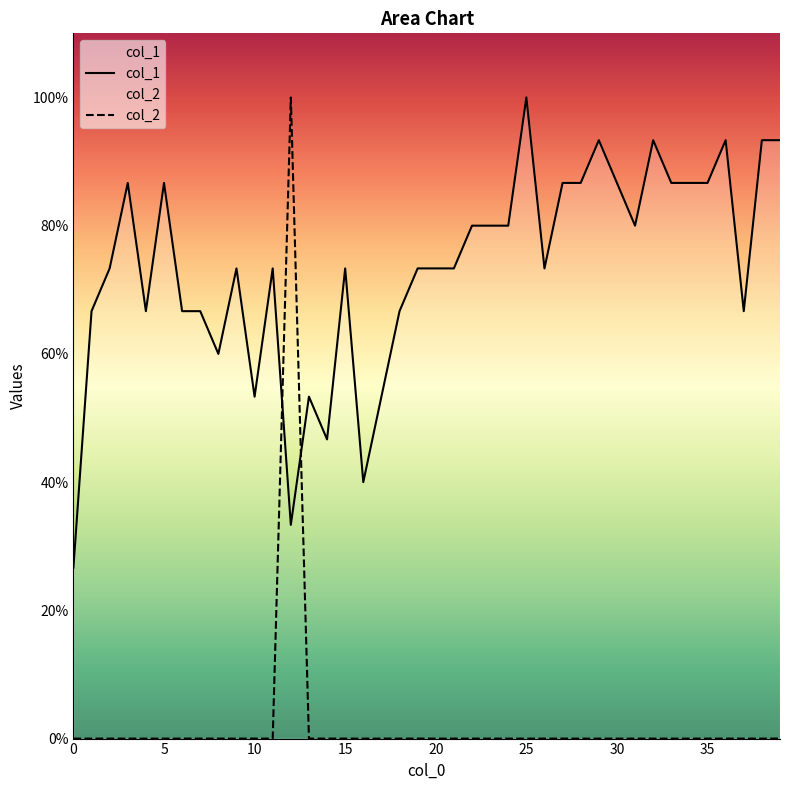

The value of col_2 at 23 is 0.4. True or false?

False